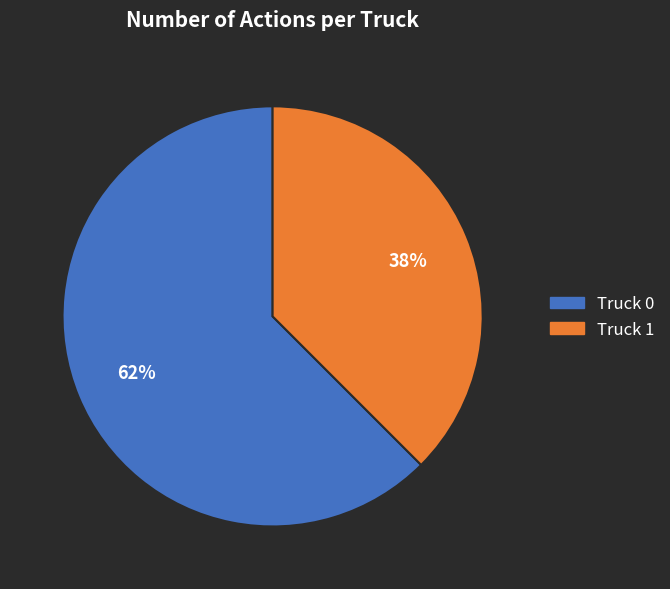

Count the number of slices in the pie.

2